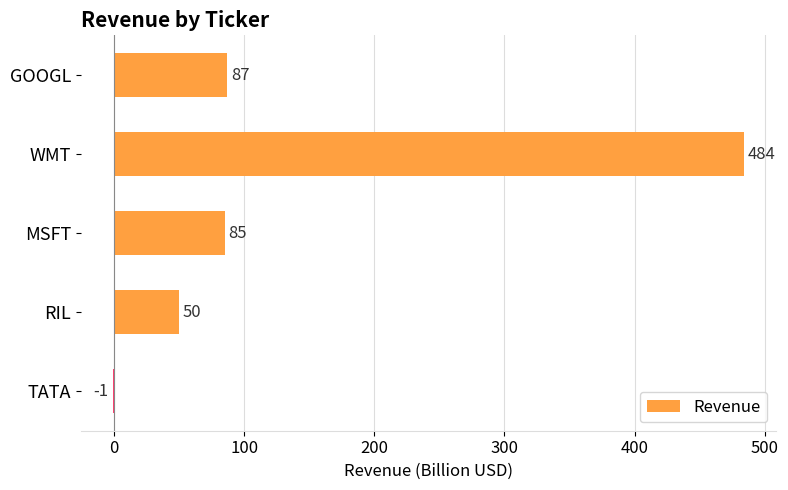

How many distinct data groups are displayed?

1